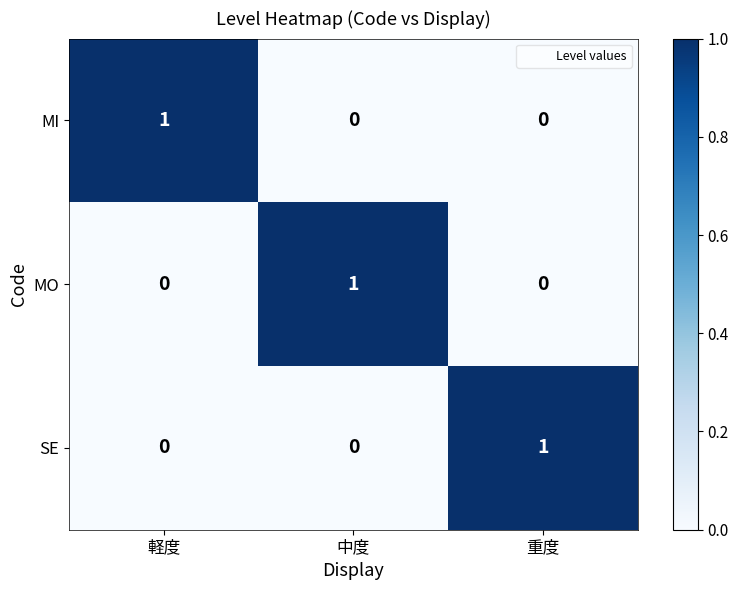

The value of SE at 中度 is 1. True or false?

False